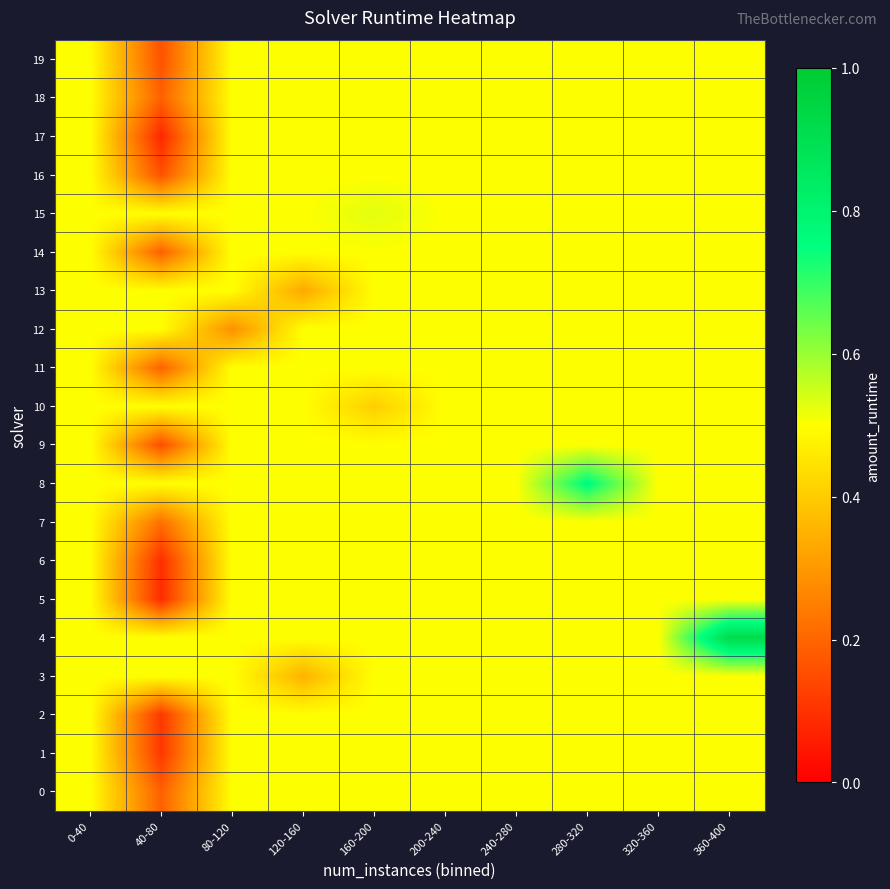

Reading left to right, list all the values displayed in this chart.

0: 0-40=0.5	40-80=0.2	80-120=0.5	120-160=0.5	160-200=0.5	200-240=0.5	240-280=0.5	280-320=0.5	320-360=0.5	360-400=0.5
1: 0-40=0.5	40-80=0.1	80-120=0.5	120-160=0.5	160-200=0.5	200-240=0.5	240-280=0.5	280-320=0.5	320-360=0.5	360-400=0.5
2: 0-40=0.5	40-80=0.1	80-120=0.5	120-160=0.5	160-200=0.5	200-240=0.5	240-280=0.5	280-320=0.5	320-360=0.5	360-400=0.5
3: 0-40=0.5	40-80=0.5	80-120=0.5	120-160=0.3	160-200=0.5	200-240=0.5	240-280=0.5	280-320=0.5	320-360=0.5	360-400=0.5
4: 0-40=0.5	40-80=0.5	80-120=0.5	120-160=0.5	160-200=0.5	200-240=0.5	240-280=0.5	280-320=0.5	320-360=0.5	360-400=0.9
5: 0-40=0.5	40-80=0.1	80-120=0.5	120-160=0.5	160-200=0.5	200-240=0.5	240-280=0.5	280-320=0.5	320-360=0.5	360-400=0.5
6: 0-40=0.5	40-80=0.1	80-120=0.5	120-160=0.5	160-200=0.5	200-240=0.5	240-280=0.5	280-320=0.5	320-360=0.5	360-400=0.5
7: 0-40=0.5	40-80=0.2	80-120=0.5	120-160=0.5	160-200=0.5	200-240=0.5	240-280=0.5	280-320=0.5	320-360=0.5	360-400=0.5
8: 0-40=0.5	40-80=0.5	80-120=0.5	120-160=0.5	160-200=0.5	200-240=0.5	240-280=0.5	280-320=0.8	320-360=0.5	360-400=0.5
9: 0-40=0.5	40-80=0.2	80-120=0.5	120-160=0.5	160-200=0.5	200-240=0.5	240-280=0.5	280-320=0.5	320-360=0.5	360-400=0.5
10: 0-40=0.5	40-80=0.5	80-120=0.5	120-160=0.5	160-200=0.4	200-240=0.5	240-280=0.5	280-320=0.5	320-360=0.5	360-400=0.5
11: 0-40=0.5	40-80=0.2	80-120=0.5	120-160=0.5	160-200=0.5	200-240=0.5	240-280=0.5	280-320=0.5	320-360=0.5	360-400=0.5
12: 0-40=0.5	40-80=0.5	80-120=0.3	120-160=0.5	160-200=0.5	200-240=0.5	240-280=0.5	280-320=0.5	320-360=0.5	360-400=0.5
13: 0-40=0.5	40-80=0.5	80-120=0.5	120-160=0.3	160-200=0.5	200-240=0.5	240-280=0.5	280-320=0.5	320-360=0.5	360-400=0.5
14: 0-40=0.5	40-80=0.2	80-120=0.5	120-160=0.5	160-200=0.5	200-240=0.5	240-280=0.5	280-320=0.5	320-360=0.5	360-400=0.5
15: 0-40=0.5	40-80=0.5	80-120=0.5	120-160=0.5	160-200=0.5	200-240=0.5	240-280=0.5	280-320=0.5	320-360=0.5	360-400=0.5
16: 0-40=0.5	40-80=0.2	80-120=0.5	120-160=0.5	160-200=0.5	200-240=0.5	240-280=0.5	280-320=0.5	320-360=0.5	360-400=0.5
17: 0-40=0.5	40-80=0.1	80-120=0.5	120-160=0.5	160-200=0.5	200-240=0.5	240-280=0.5	280-320=0.5	320-360=0.5	360-400=0.5
18: 0-40=0.5	40-80=0.2	80-120=0.5	120-160=0.5	160-200=0.5	200-240=0.5	240-280=0.5	280-320=0.5	320-360=0.5	360-400=0.5
19: 0-40=0.5	40-80=0.2	80-120=0.5	120-160=0.5	160-200=0.5	200-240=0.5	240-280=0.5	280-320=0.5	320-360=0.5	360-400=0.5